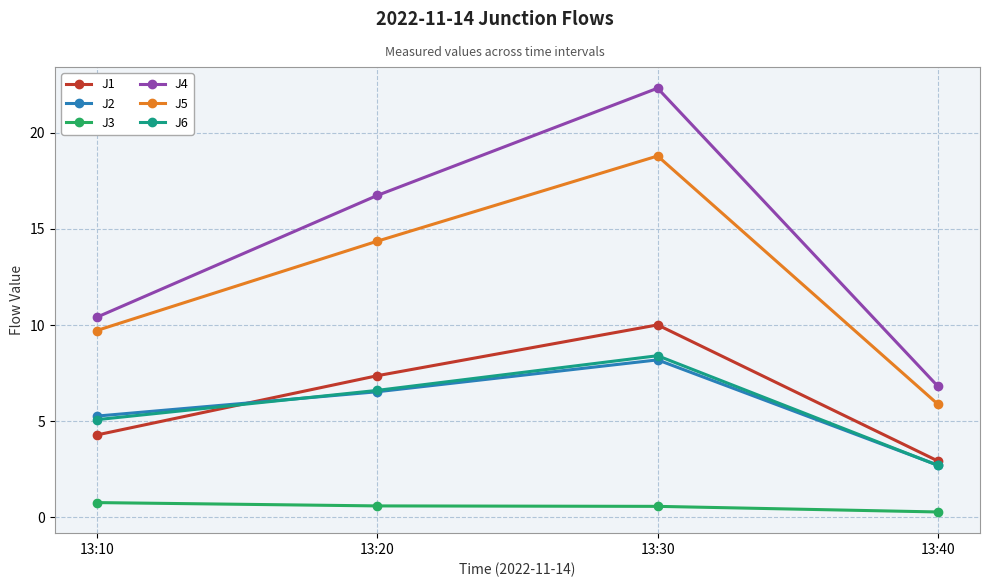

After their last crossing, which series has the higher values: J6 or J2?

J2